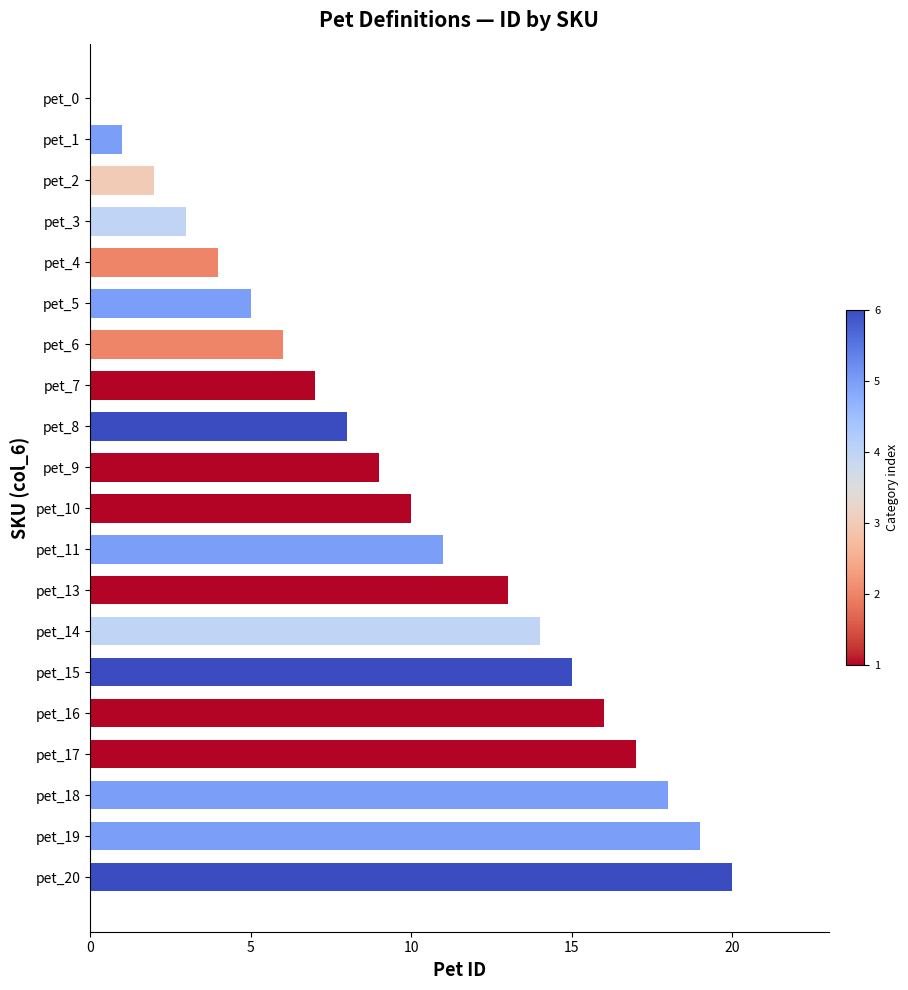

How many data points does each series have?

20